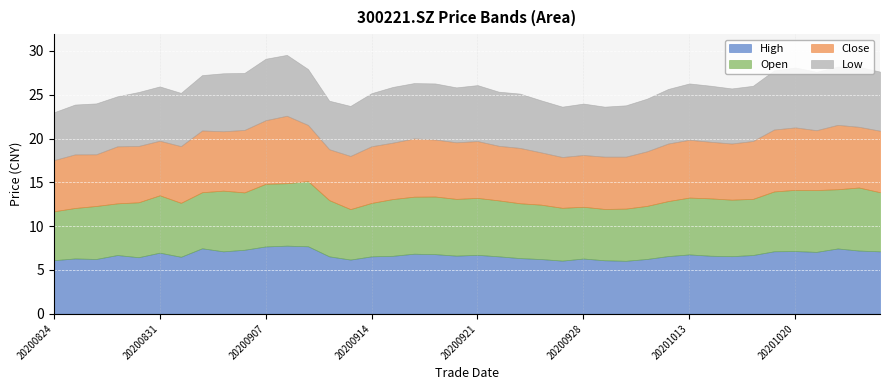

How many lines are shown in the chart?

4